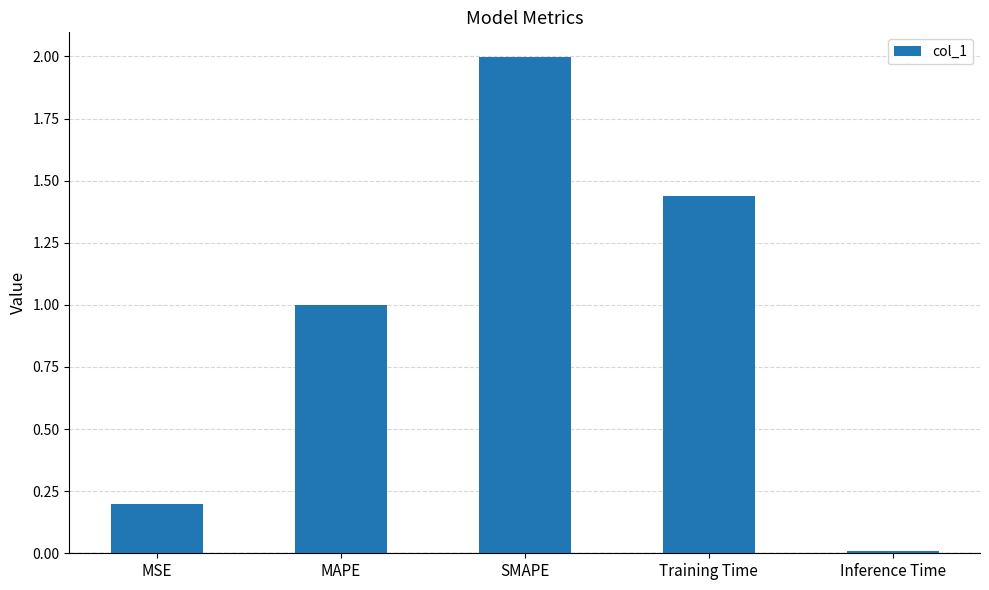

What is the difference between the values at Training Time and SMAPE?

0.6